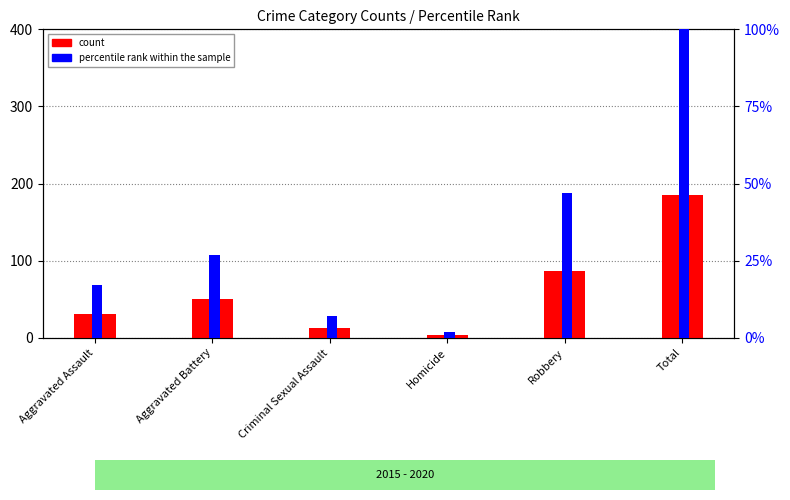

What is the average value of the count series?

62